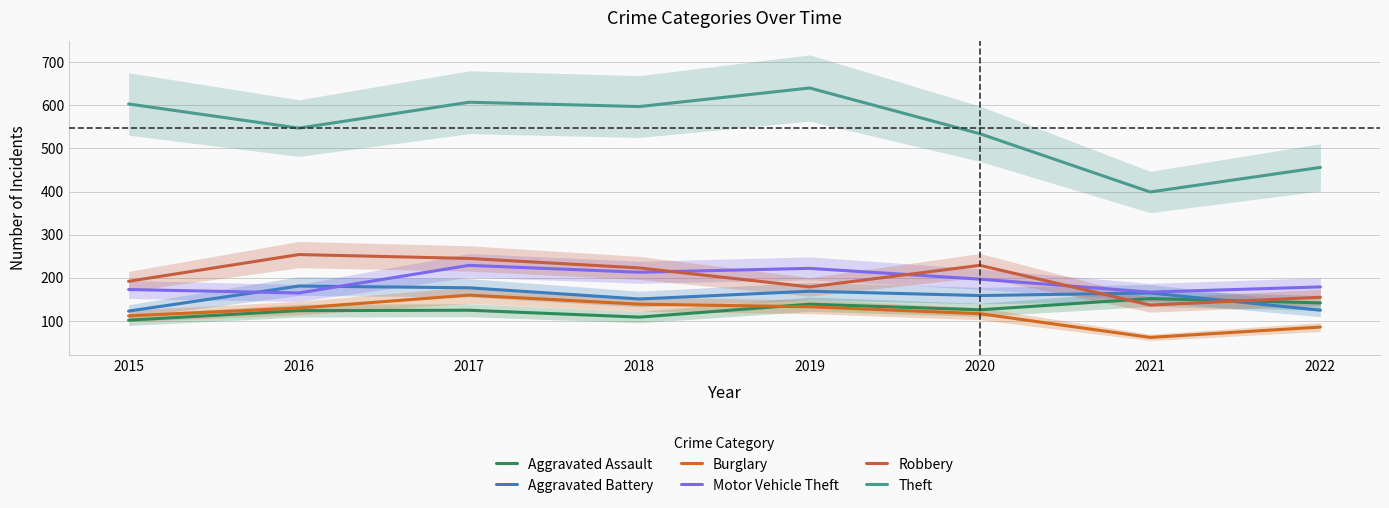

At which label is Burglary closest to 111?

2015